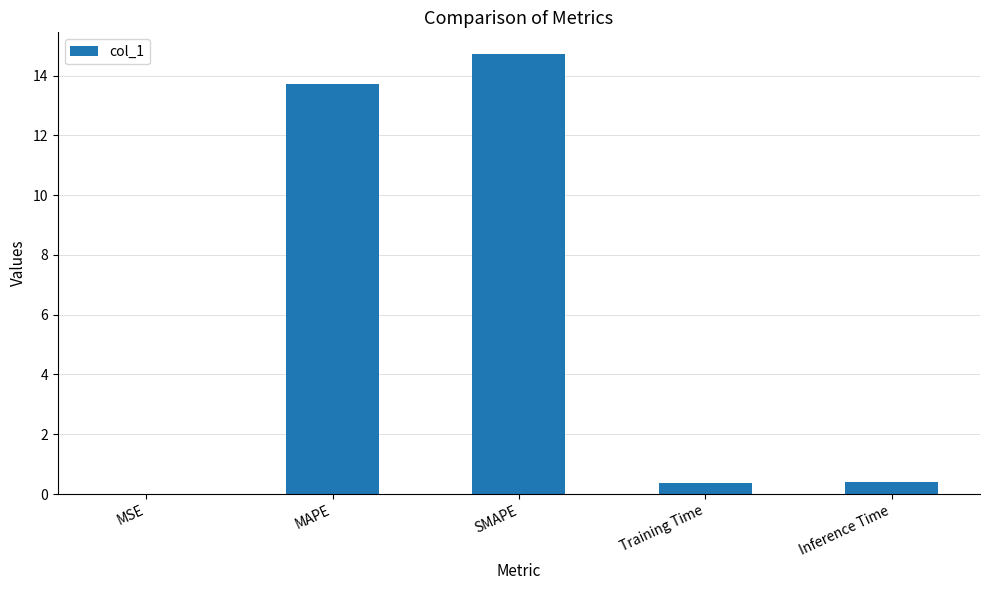

What is the change in value from MSE to Inference Time?

+0.4